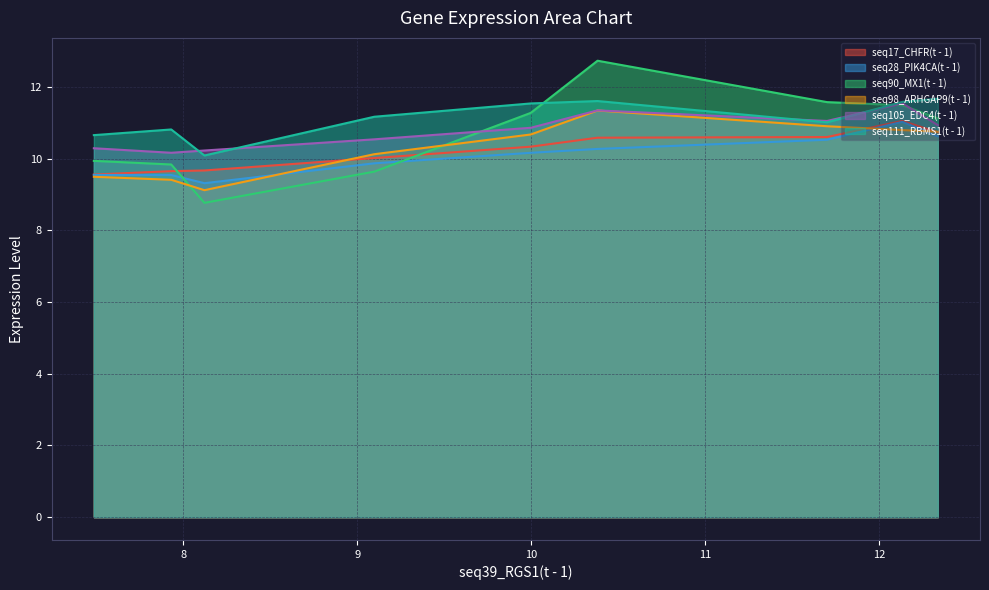

True or false: seq105_EDC4(t - 1) and seq98_ARHGAP9(t - 1) cross at least once.

False